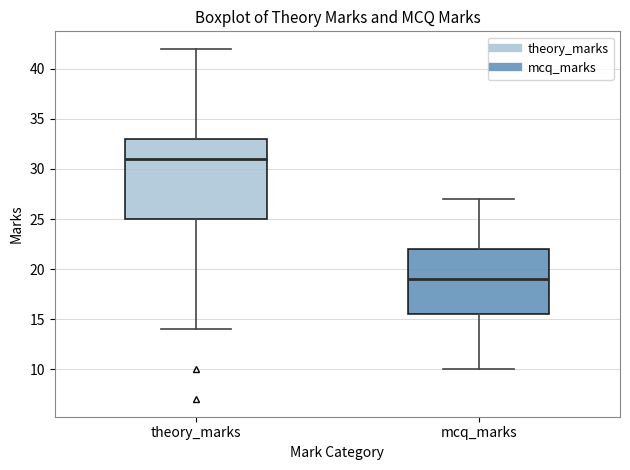

Which box has the highest median line?

theory_marks